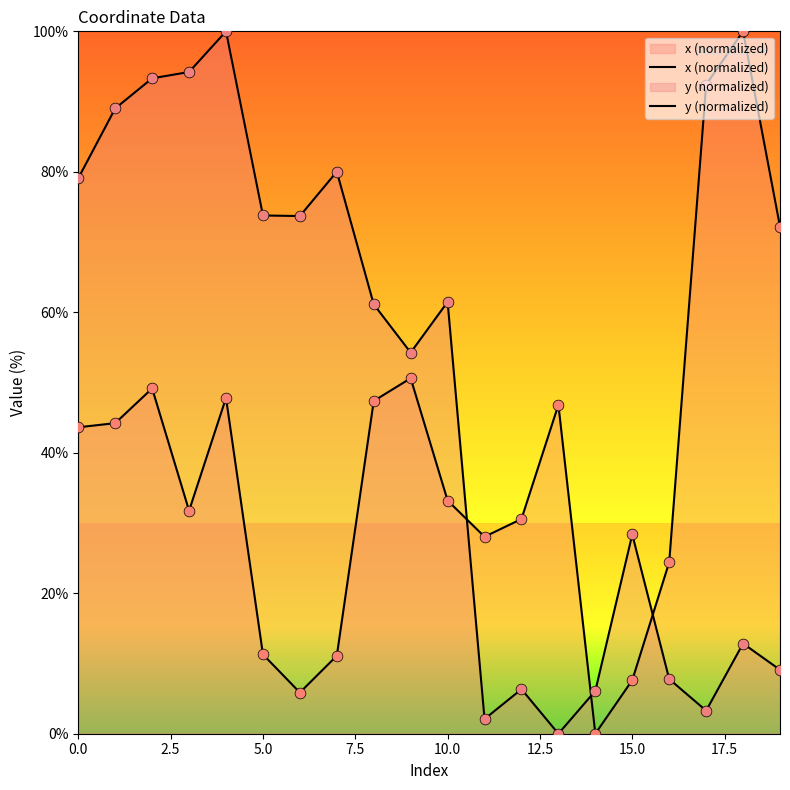

Which series reaches the maximum Y coordinate?

x (normalized)